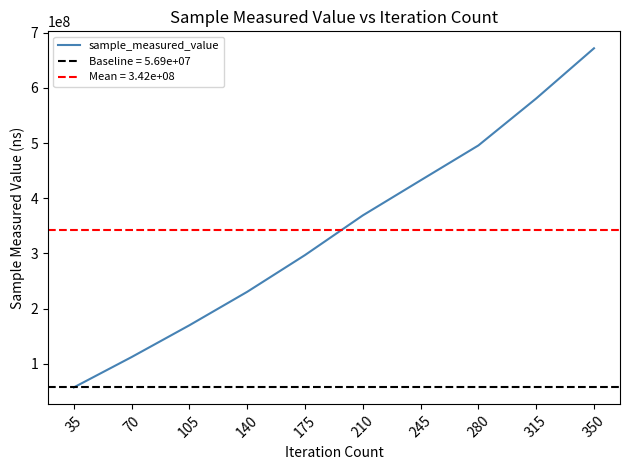

Reading left to right, extract all data points from this chart.

56924796	111965534	169611271	230270354	296879712	368832074	432383400	495690990	580831230	671832090